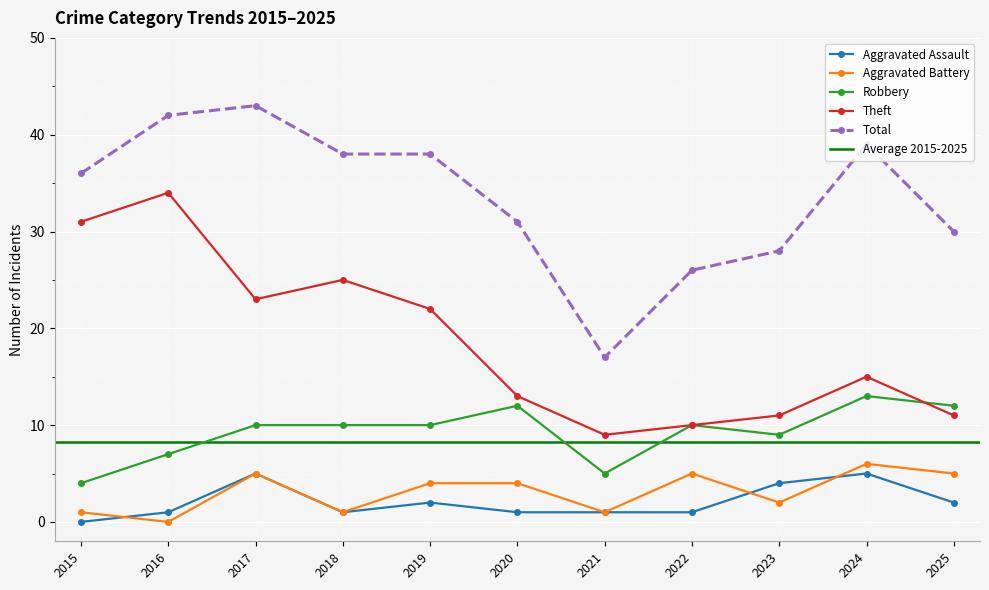

How many values in the Theft series exceed 15?

5